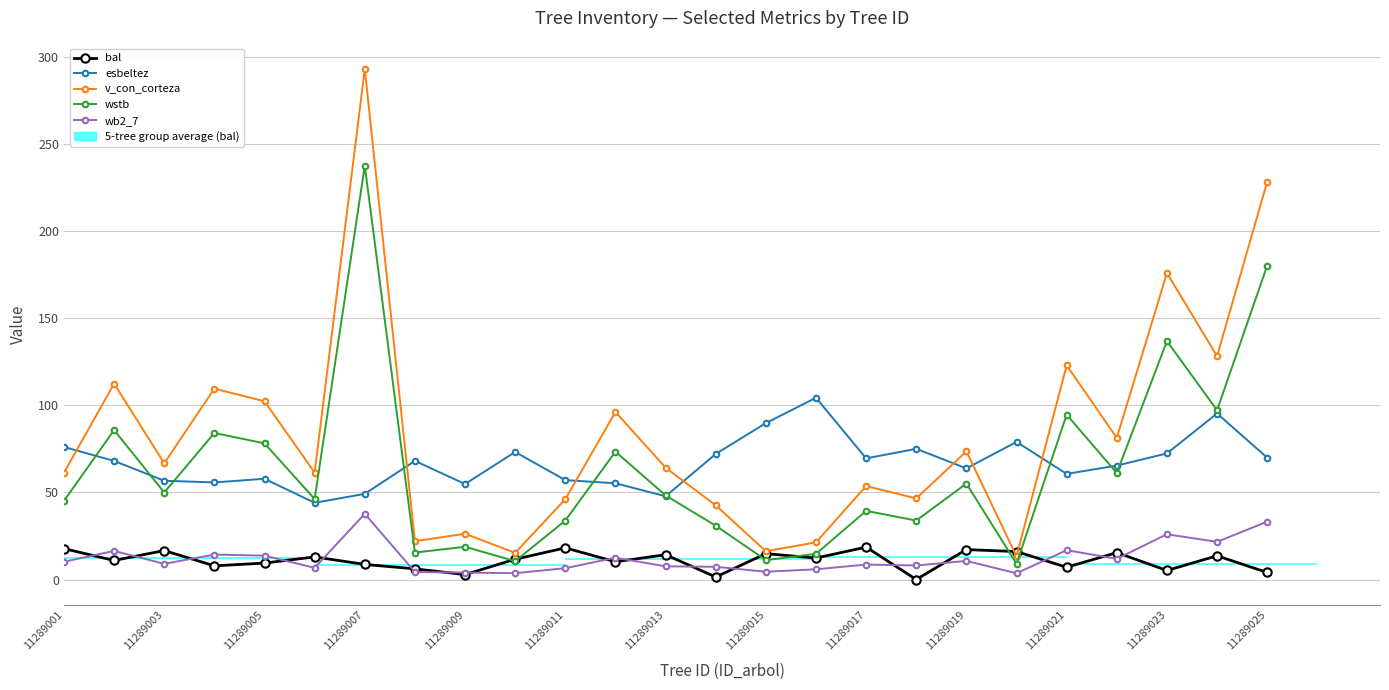

What is the label of the 2nd bar from the right?

23